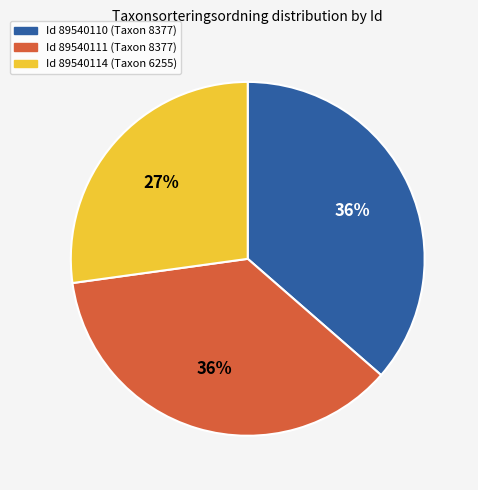

Is there any slice that represents more than half of the pie?

No